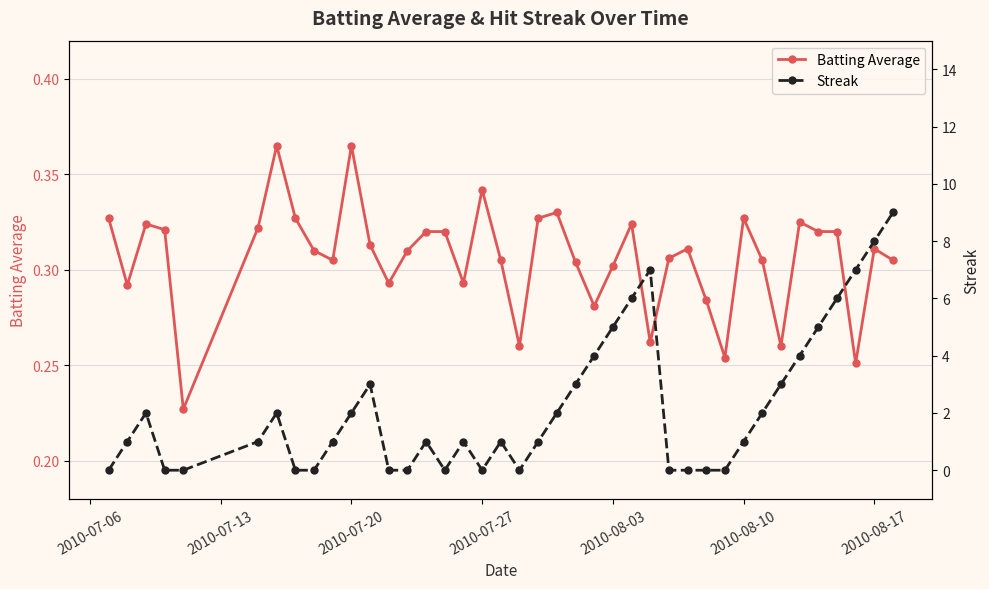

True or false: Batting Average has more than 1 points higher than both neighbors.

True